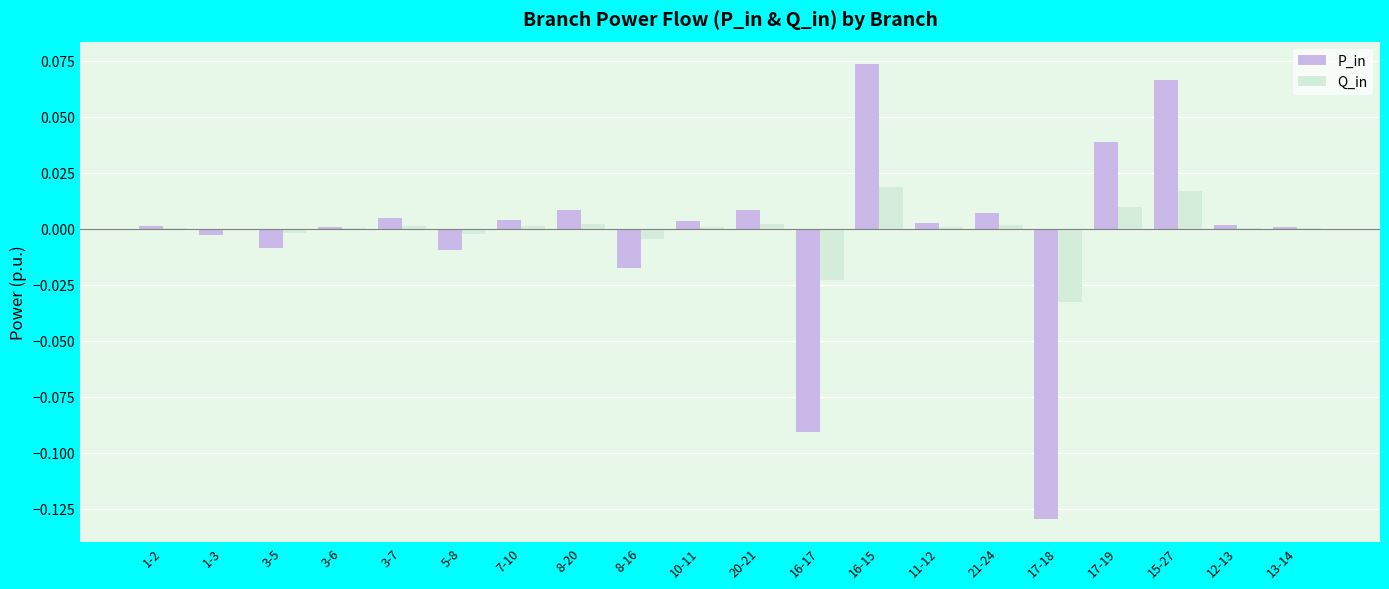

At which category does the chart reach its peak across all series?

16-15